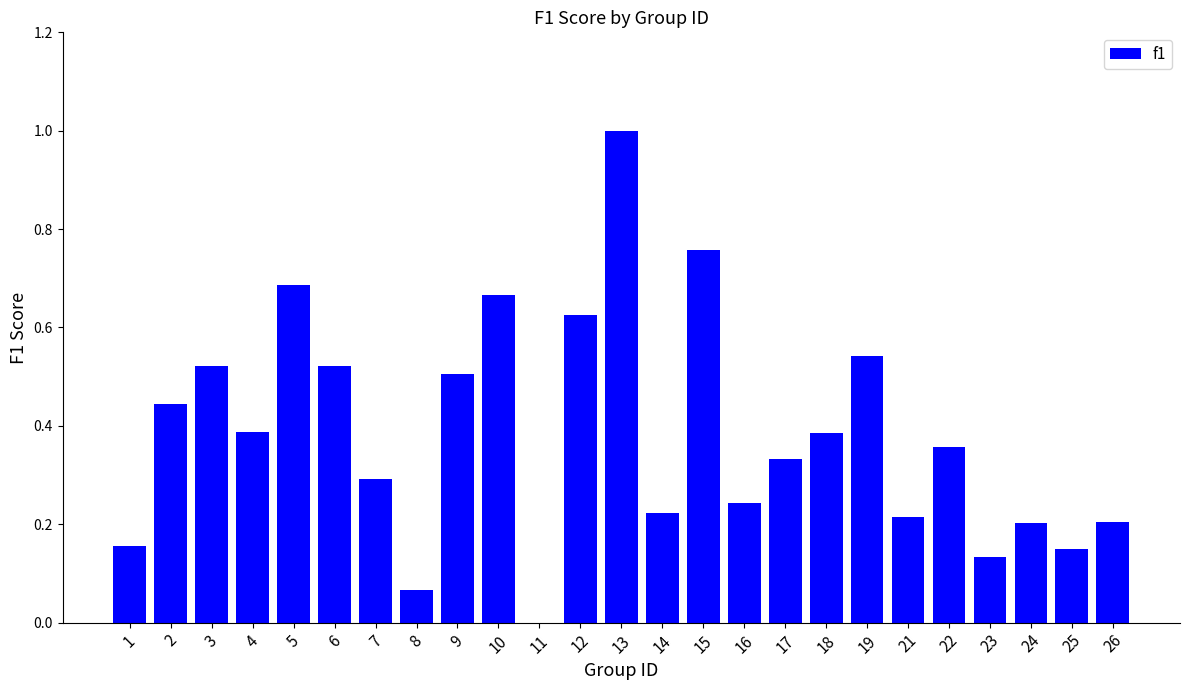

Which has a higher value, 21 or 18?

18